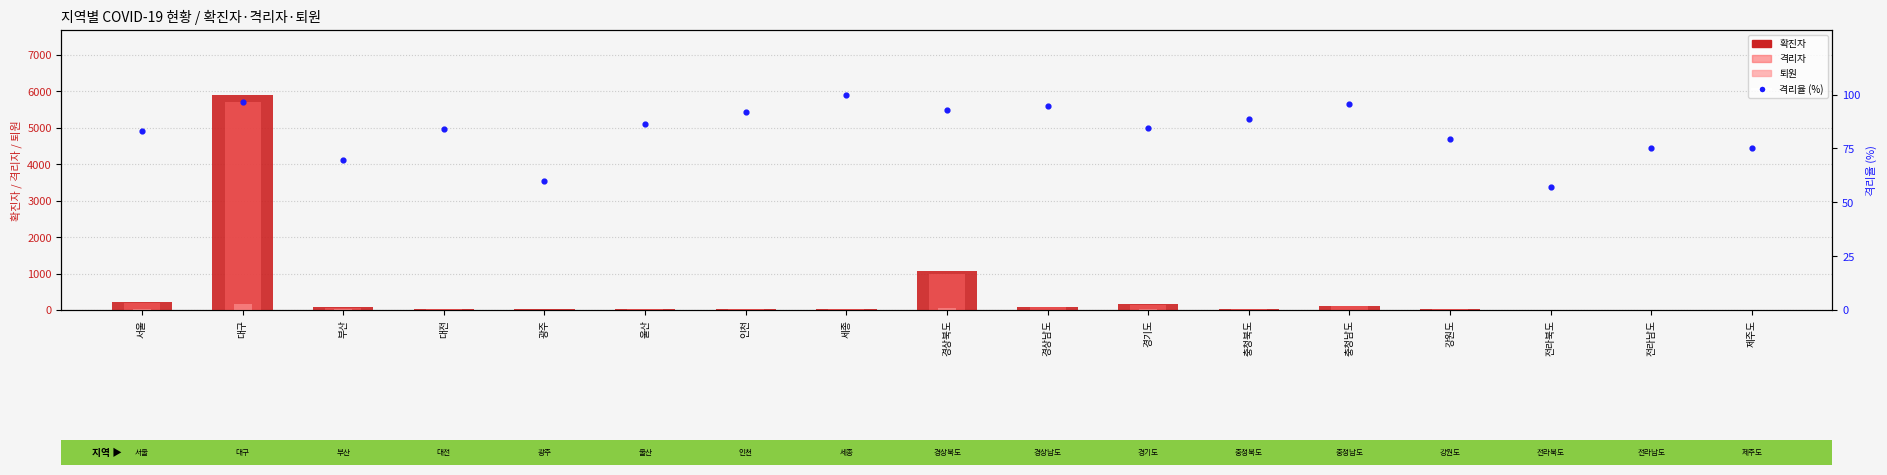

What is the total value across all series at 울산?

130.4